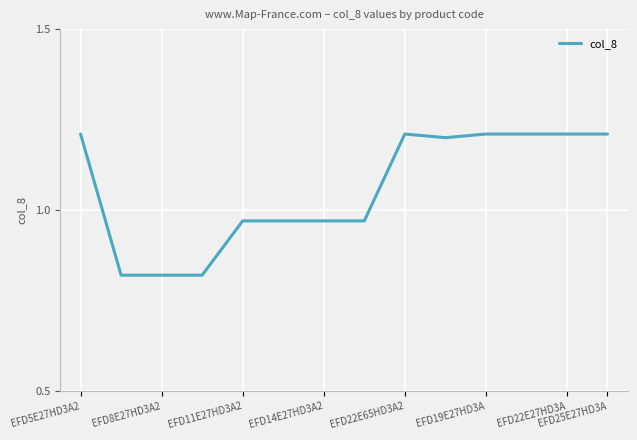

What is the difference between the maximum and minimum values?

0.4